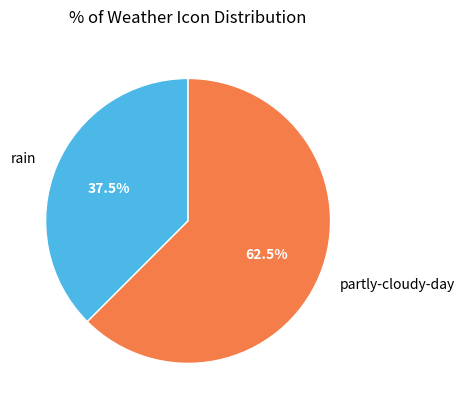

How much of the chart is everything except rain?

62.5%